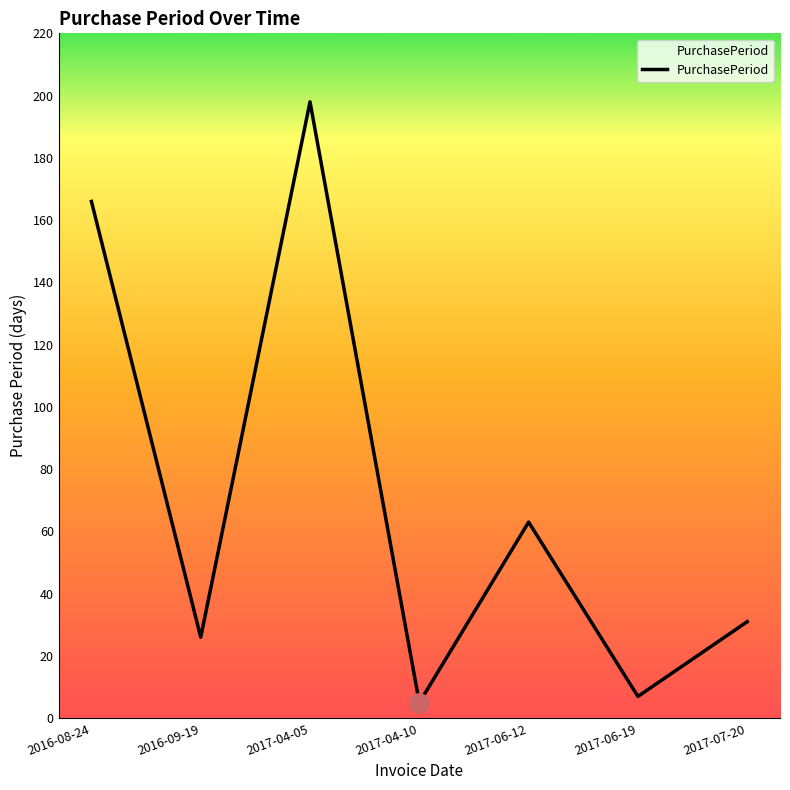

What is the greatest value displayed?

198